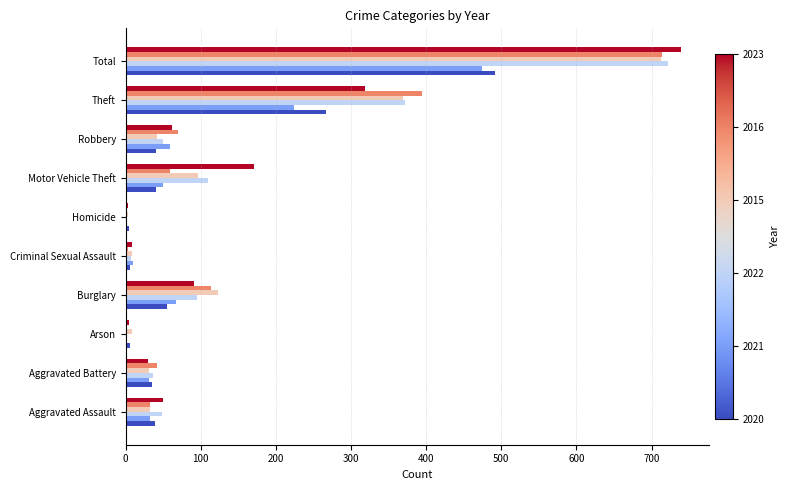

What is the greatest value displayed?

739